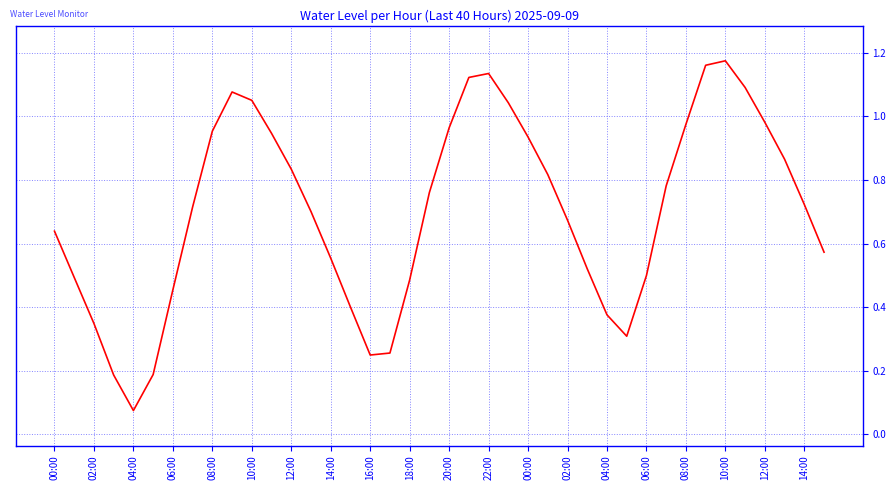

Rank the categories by value from highest to lowest.

34, 33, 22, 21, 35, 18:00, 20:00, 23, 36, 32, 20, 16:00, 22:00, 24, 37, 00:00, 25, 31, 14:00, 38, 14:00, 02:00, 26, 00:00, 39, 04:00, 27, 30, 02:00, 12:00, 12:00, 06:00, 28, 04:00, 29, 10:00, 08:00, 10:00, 06:00, 08:00